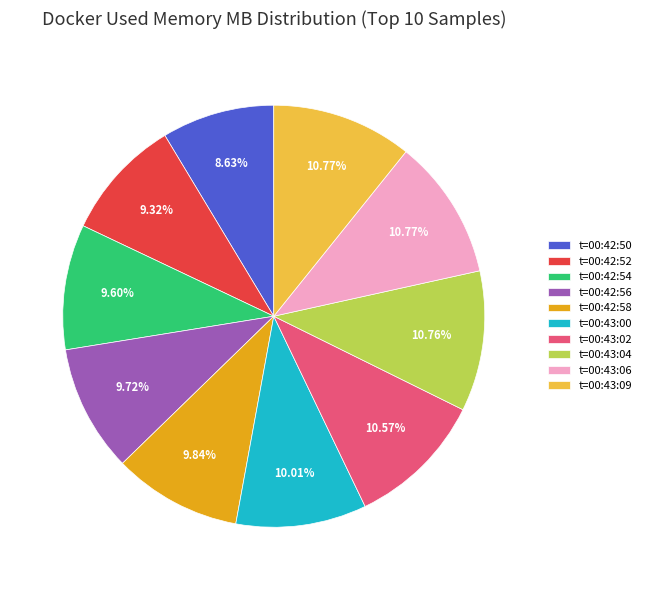

Combined, do t=00:43:09 and t=00:42:58 account for over 50%?

No